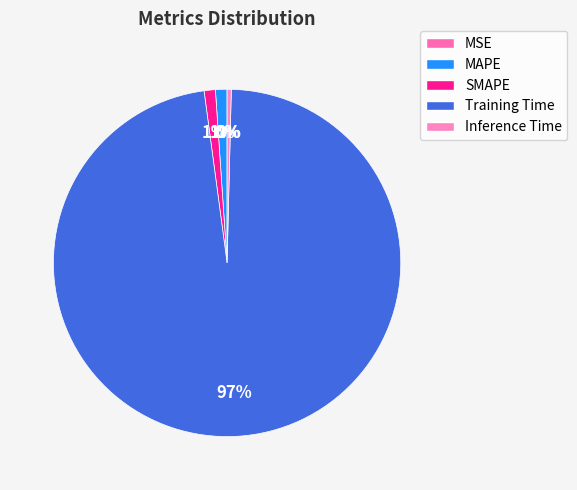

To the nearest percent, what portion does SMAPE represent?

1%